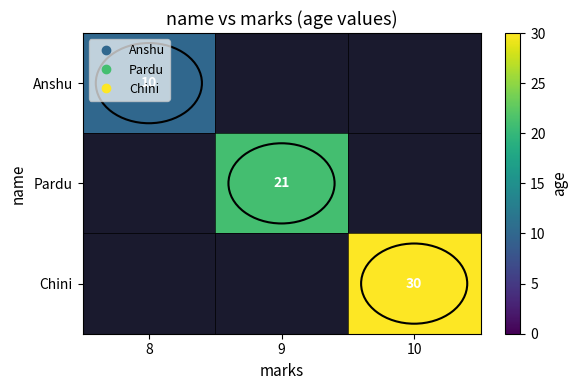

What is the smallest value displayed?

10.0